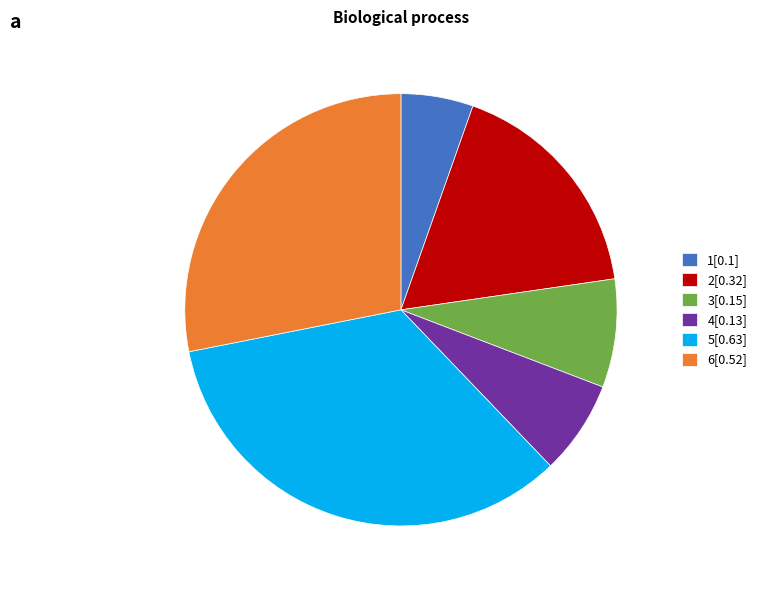

Is the sum of 6[0.52] and 3[0.15] greater than half?

No